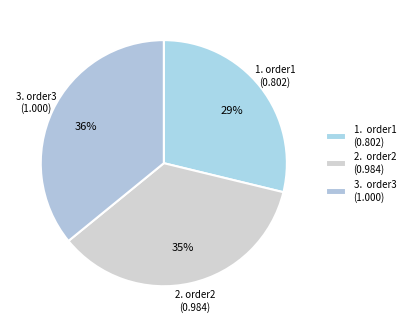

Do 3. order3 (1.000) and 2. order2 (0.984) together represent more than half of the pie?

Yes